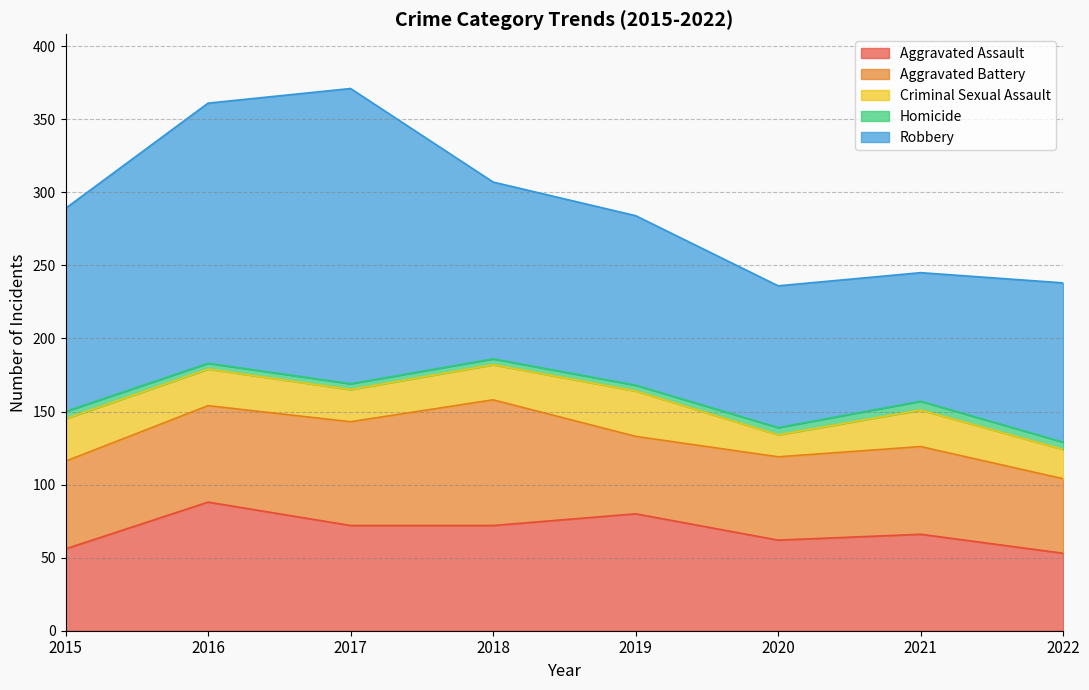

Does the chart have visible grid lines?

Yes